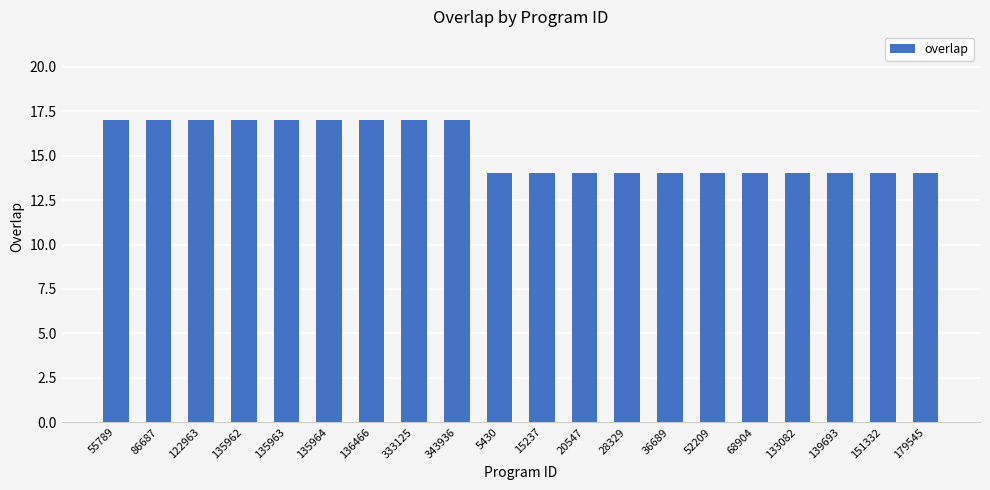

What is the maximum value shown in the chart?

17